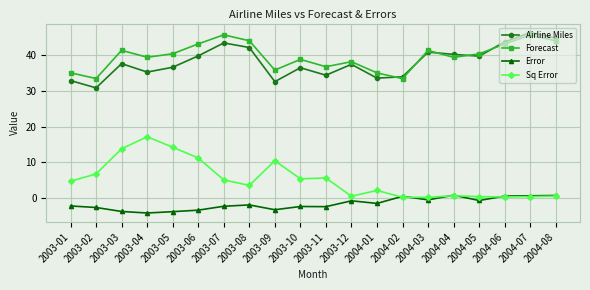

Where does the Sq Error series first go above 4?

2003-01